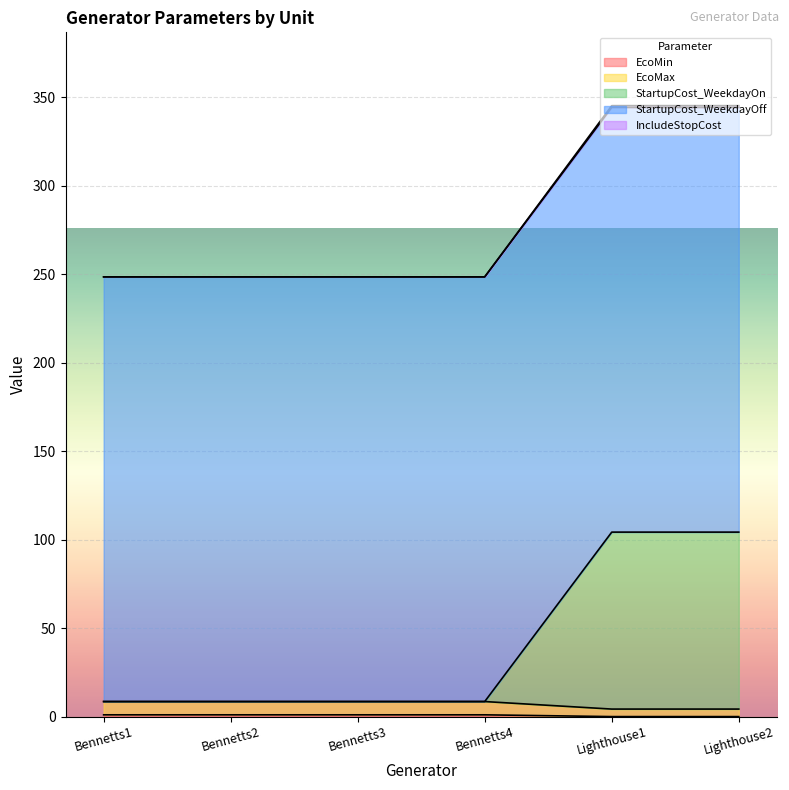

What is the label of the 2nd point from the right?

Lighthouse1